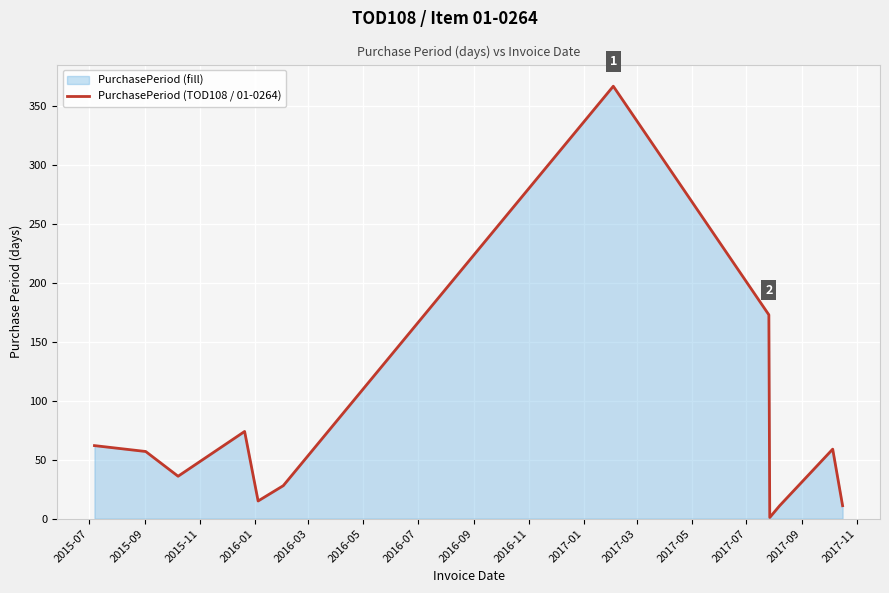

How many lines are shown in the chart?

1